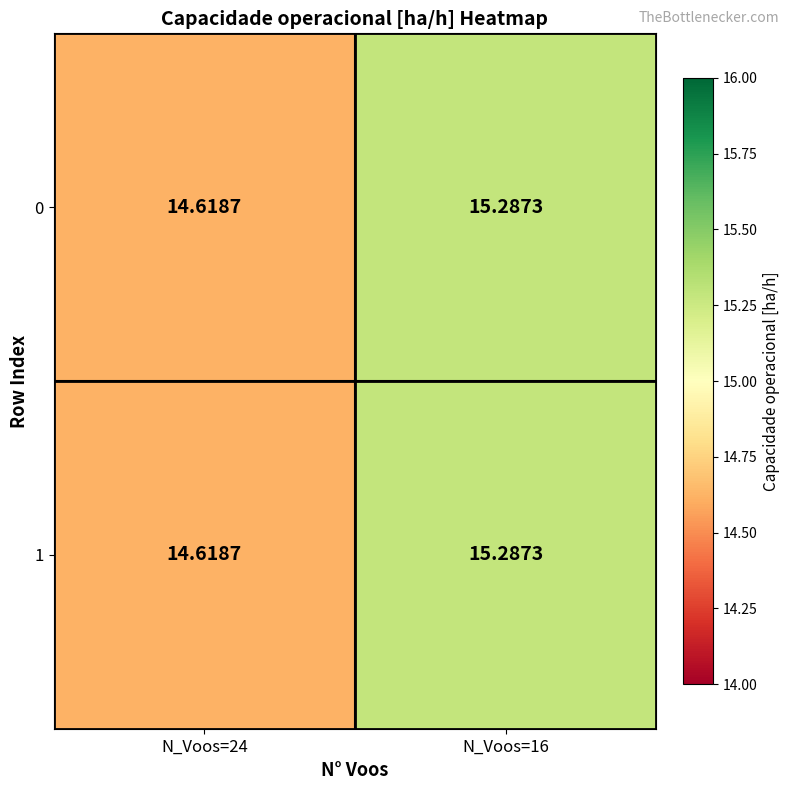

Is the value of 0 at N_Voos=24 greater than the value of 1 at N_Voos=16?

No